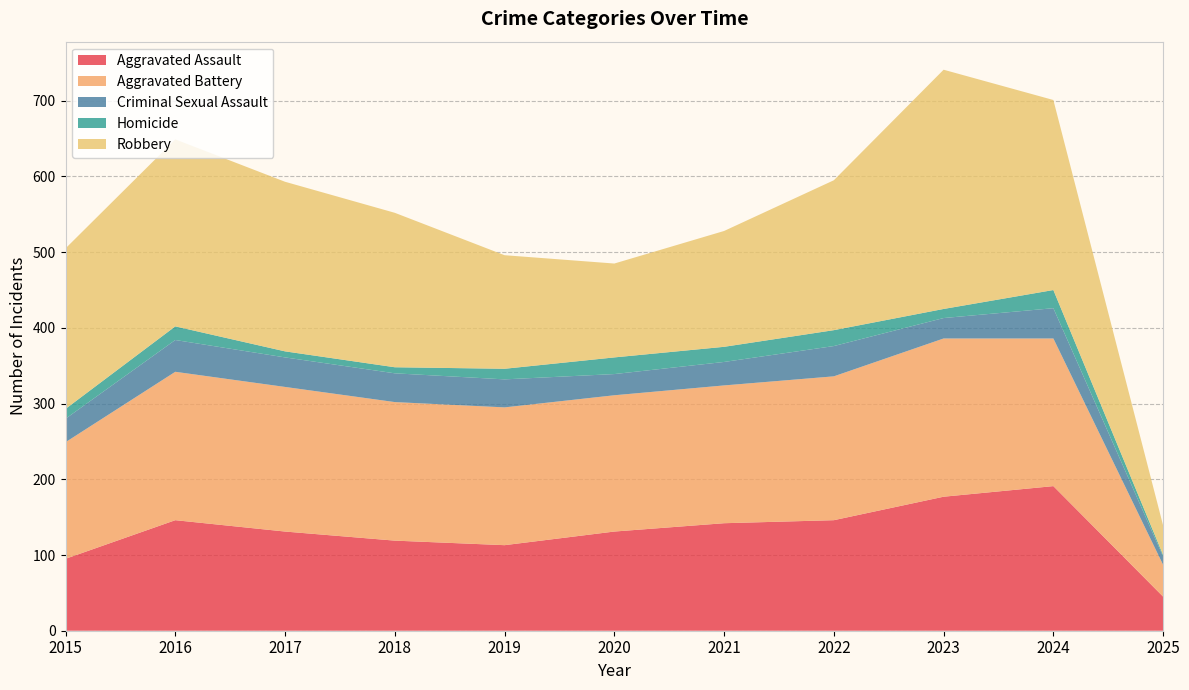

Reading right to left, extract all data points from this chart.

Aggravated Assault: 45	191	177	146	142	131	113	119	131	146	95
Aggravated Battery: 42	195	209	190	182	180	182	183	191	196	154
Criminal Sexual Assault: 11	40	27	40	31	28	37	38	39	42	31
Homicide: 2	24	12	21	20	22	14	8	8	18	13
Robbery: 39	251	316	198	153	124	150	204	224	247	212